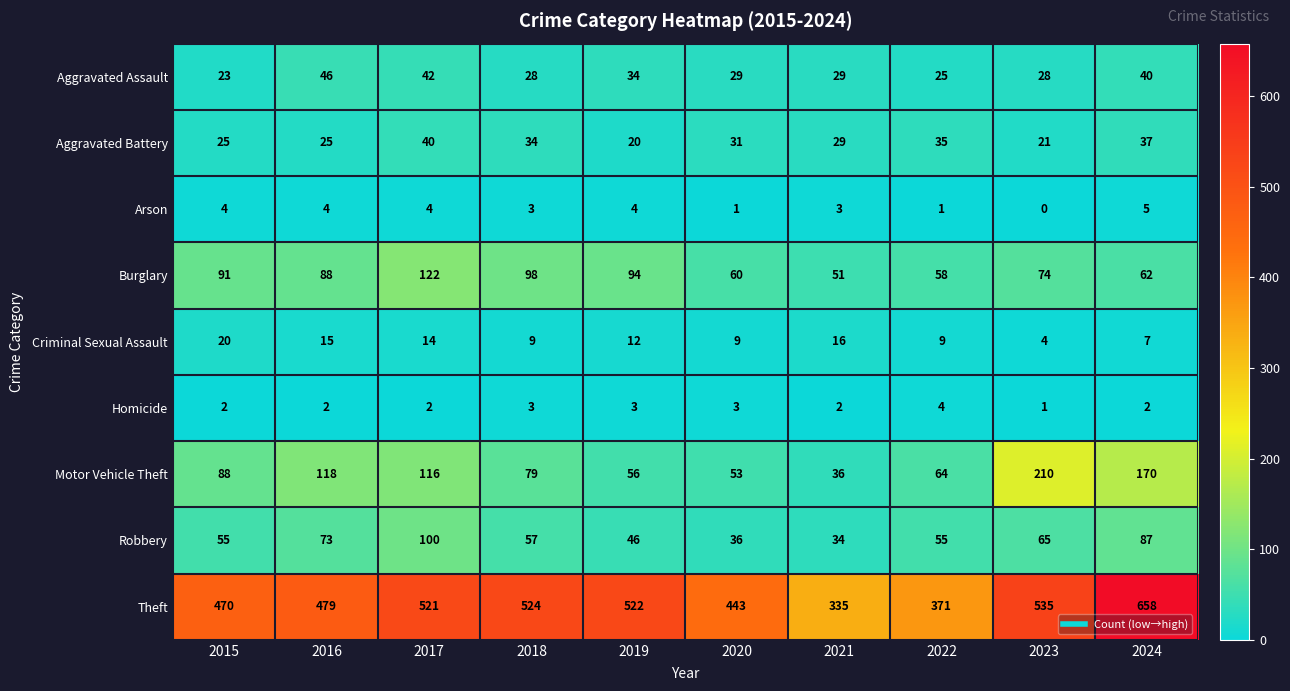

Which category has the highest value across all series?

2024